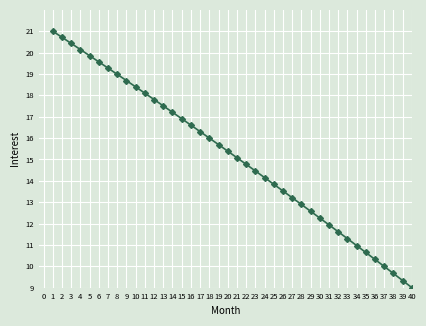

What is the sum of all values?

606.1